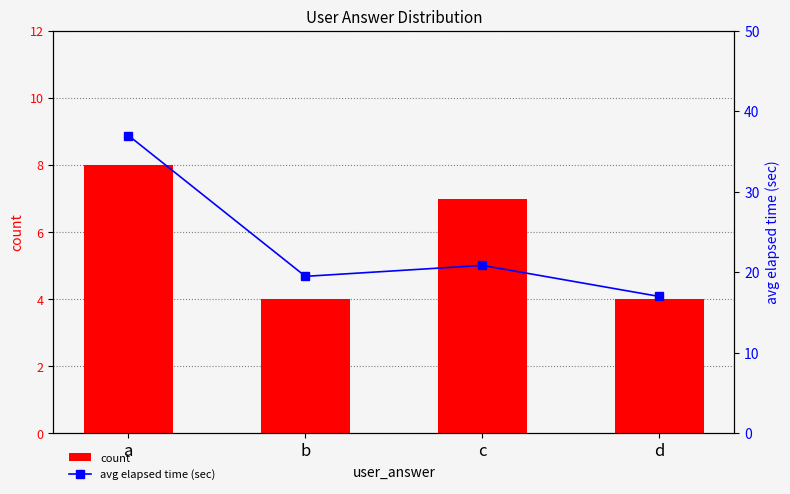

How many values in the count series are below 7?

2